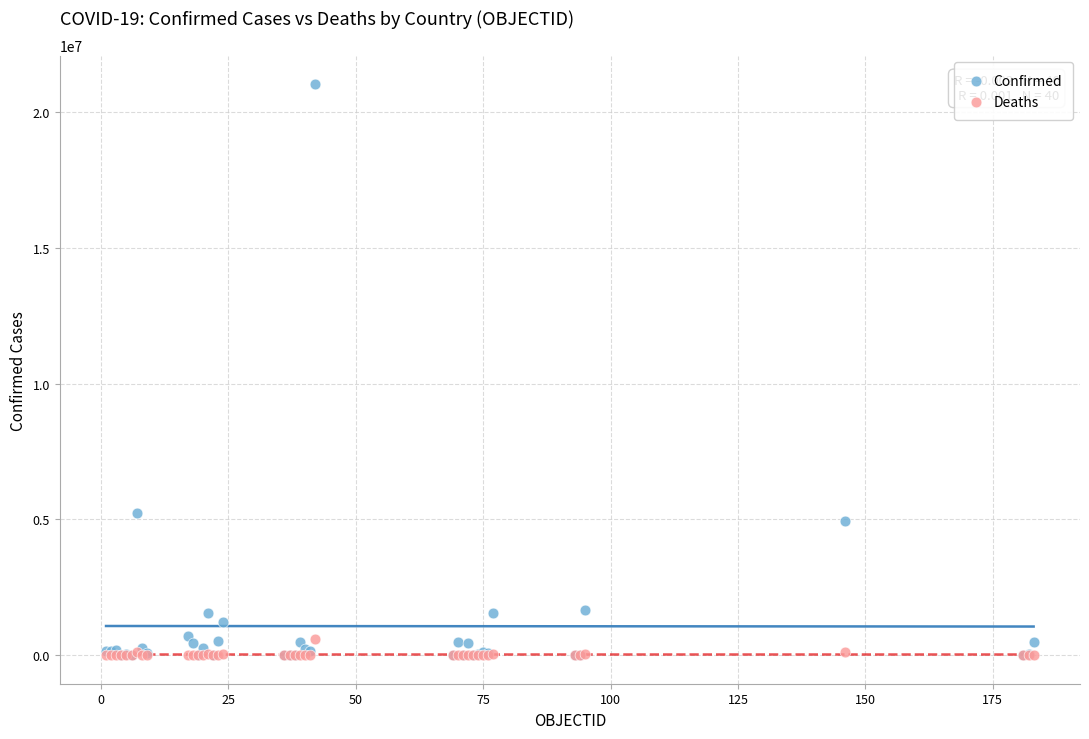

Which series has the largest Y range (max minus min)?

Confirmed